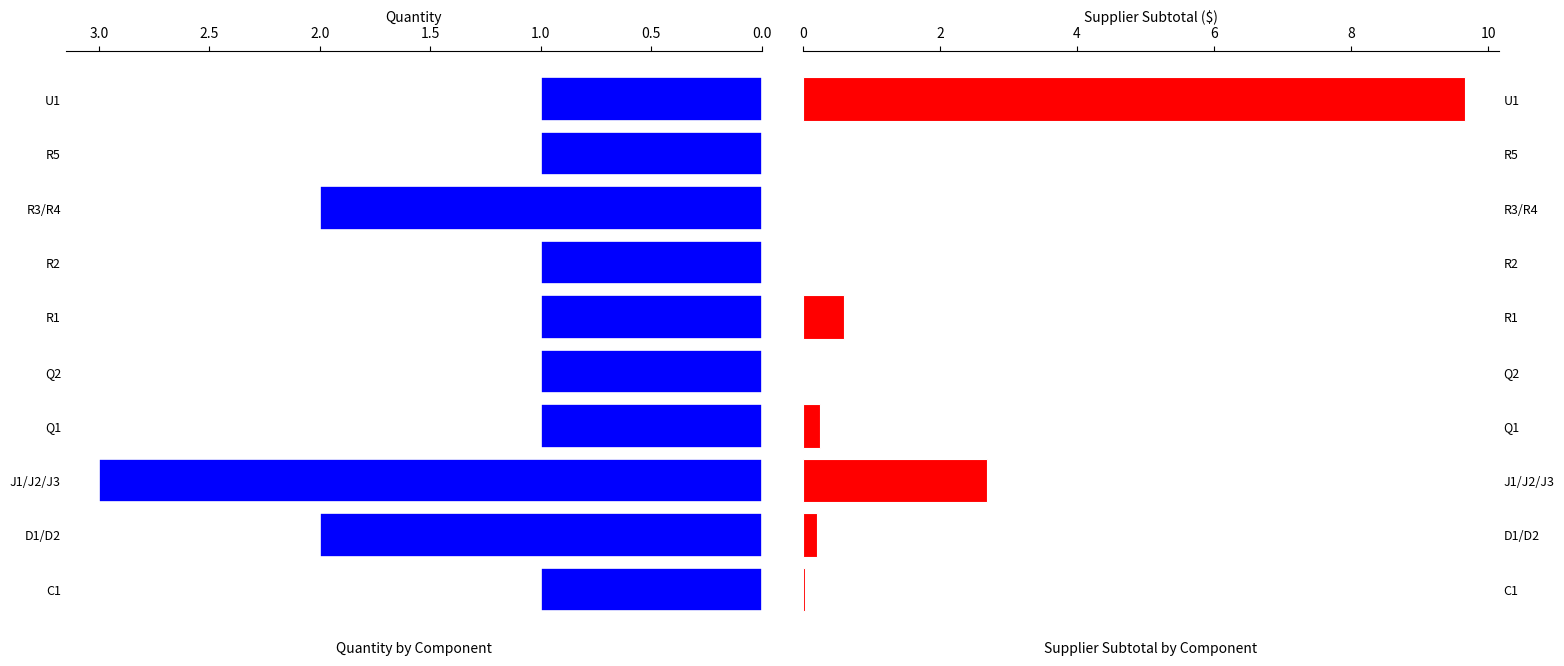

Reading left to right, list all the values displayed in this chart.

Quantity: 1.0	2.0	3.0	1.0	1.0	1.0	1.0	2.0	1.0	1.0
Supplier Subtotal 1: 0.0	0.2	2.7	0.2	0.0	0.6	0.0	0.0	0.0	9.7